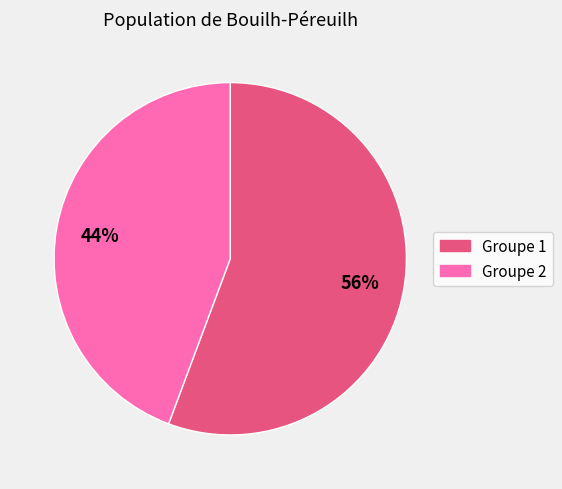

Is there a majority slice in this chart?

Yes